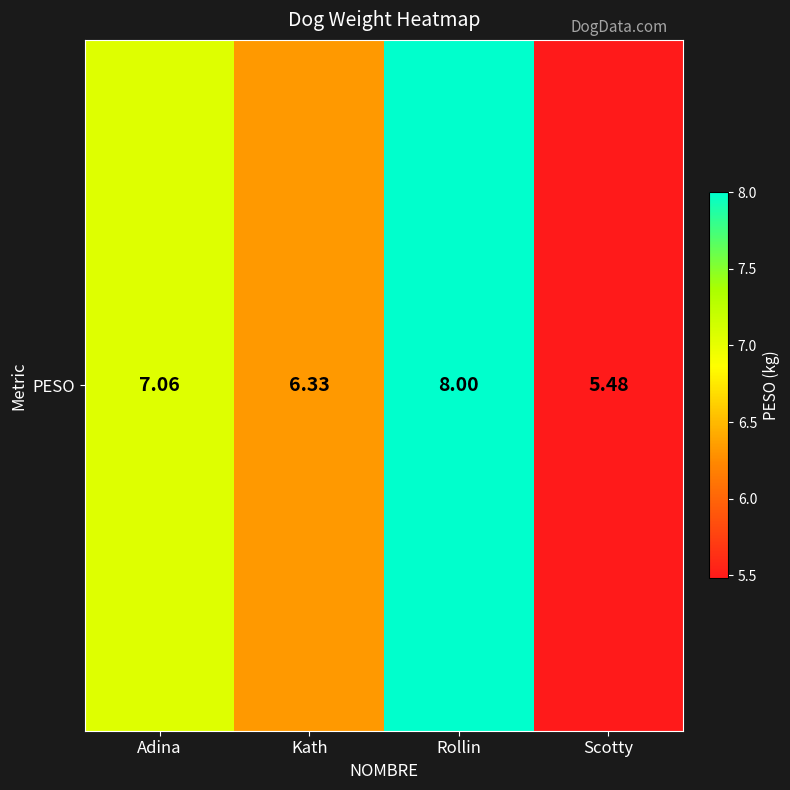

Reading left to right, transcribe all the data shown in this chart.

7.1	6.3	8.0	5.5